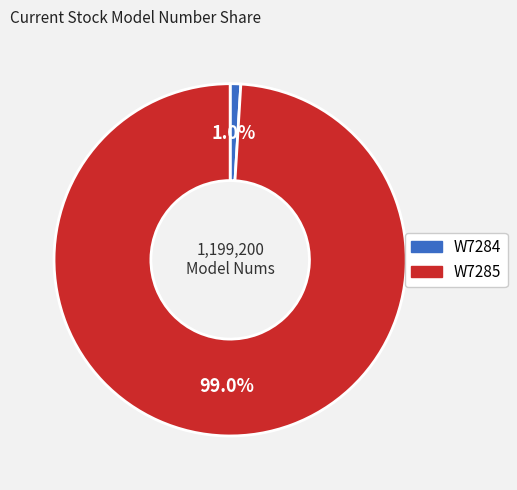

Rank the categories by value from highest to lowest.

W7285, W7284